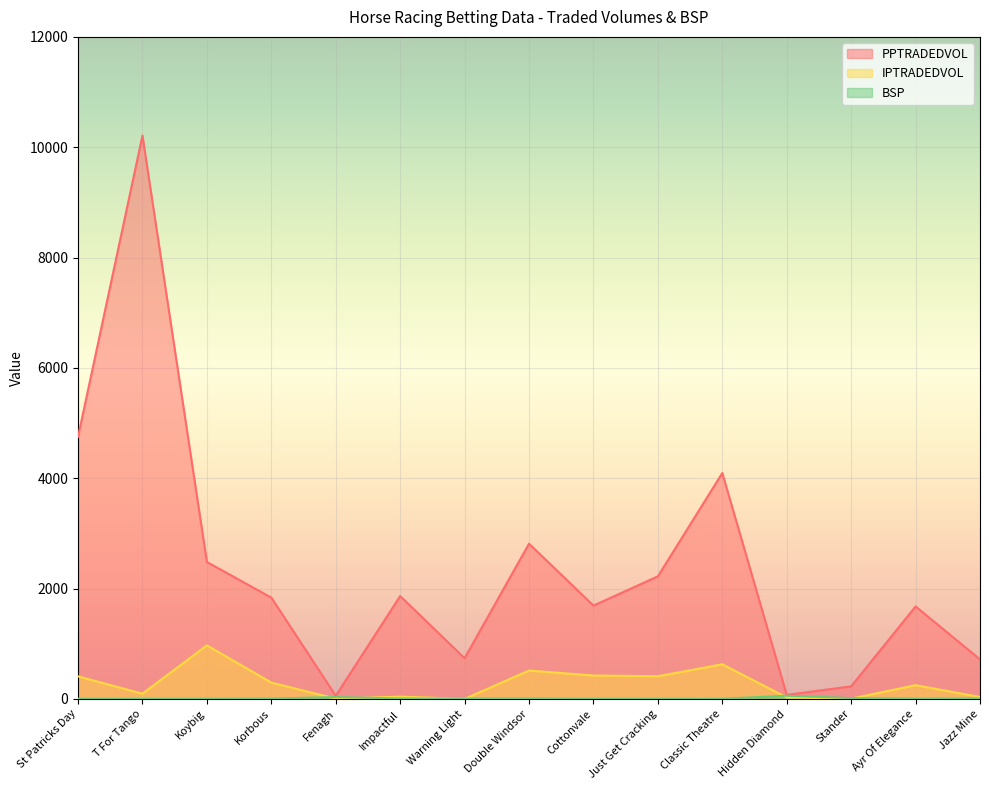

How many data points in BSP are less than 4?

7